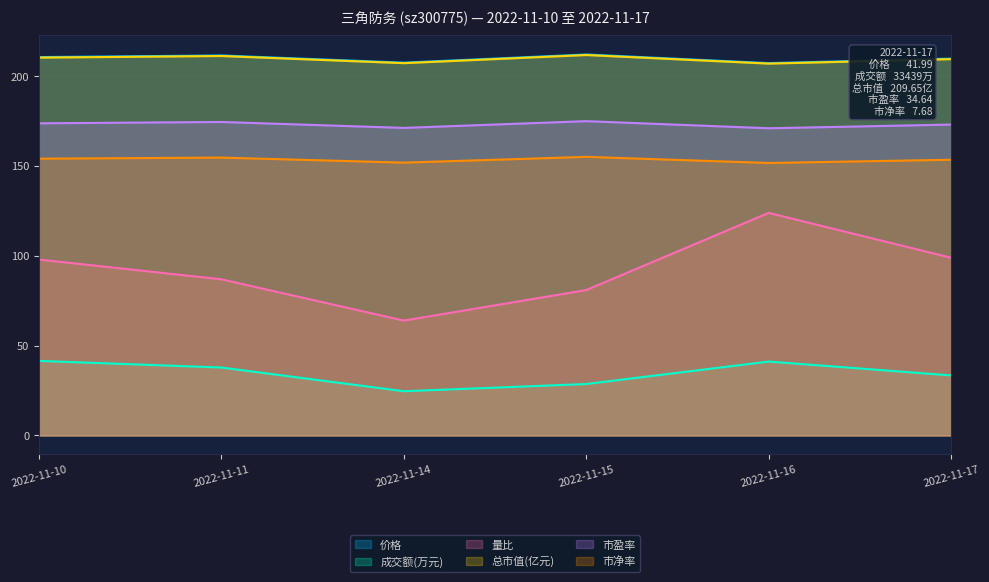

What is the sum of the 成交额(万元) values at 2022-11-11 and 2022-11-10?

79.4